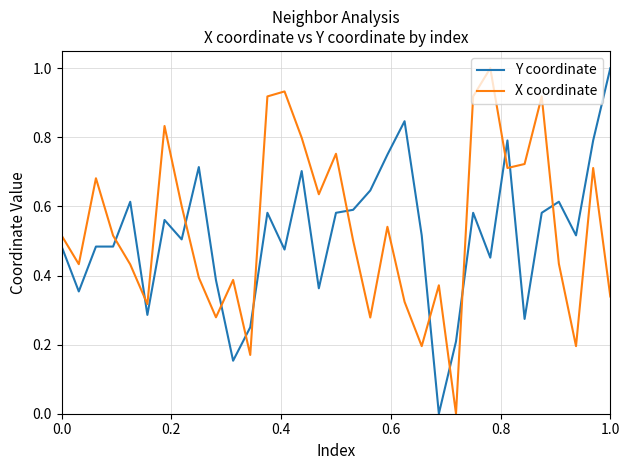

How many values in the Y coordinate series exceed 0?

32